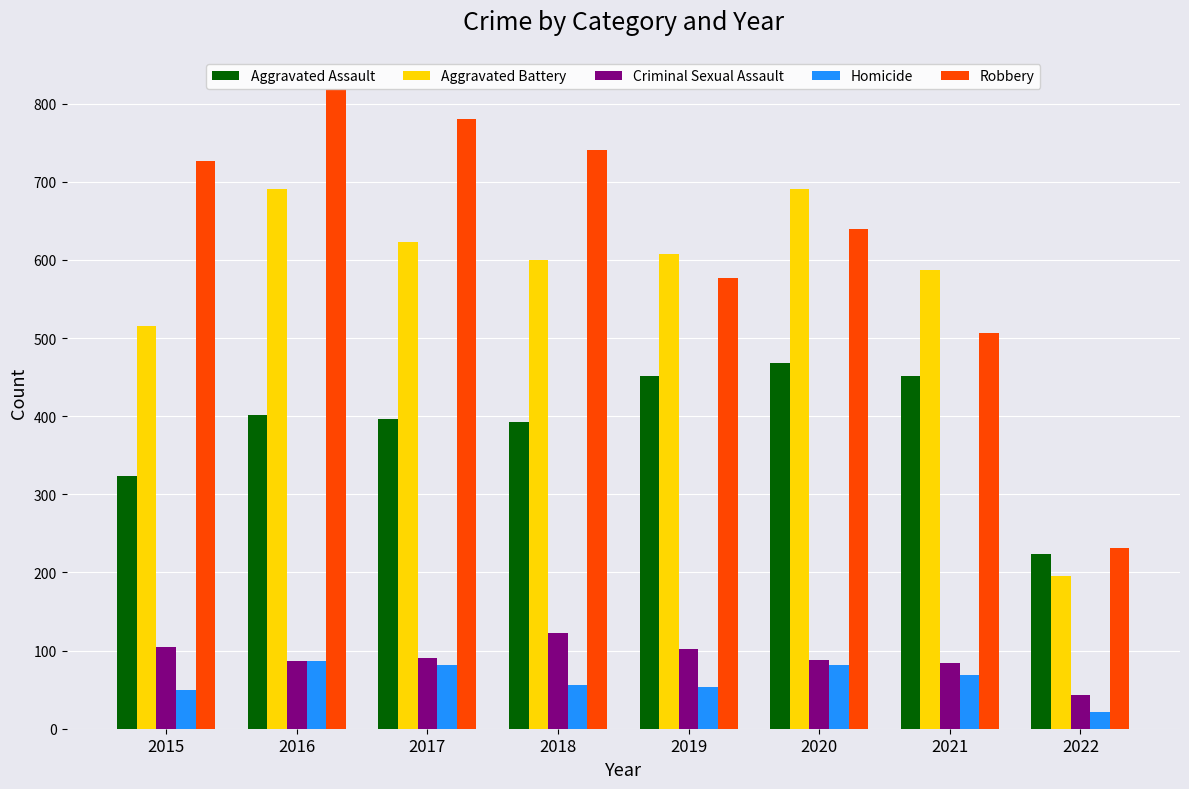

How many bars are there in total?

40